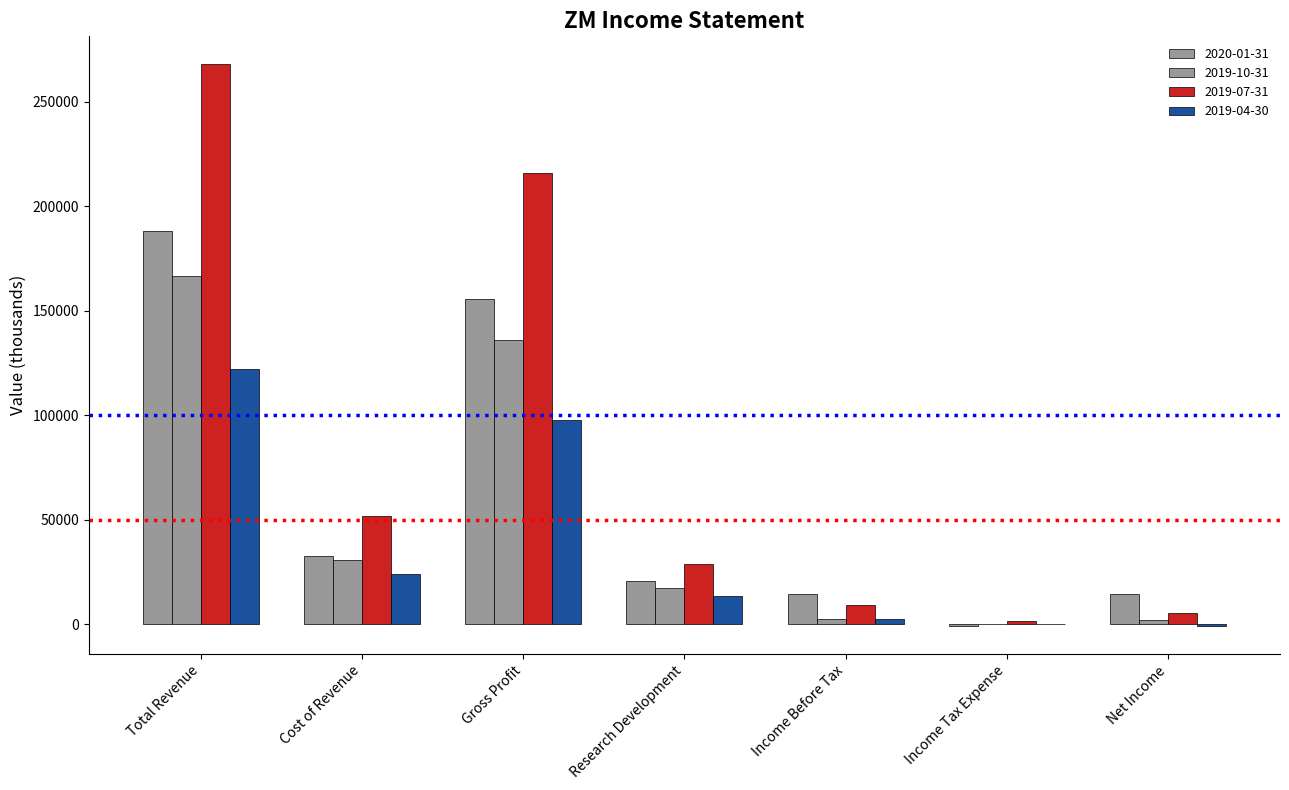

How many groups of bars are there?

7